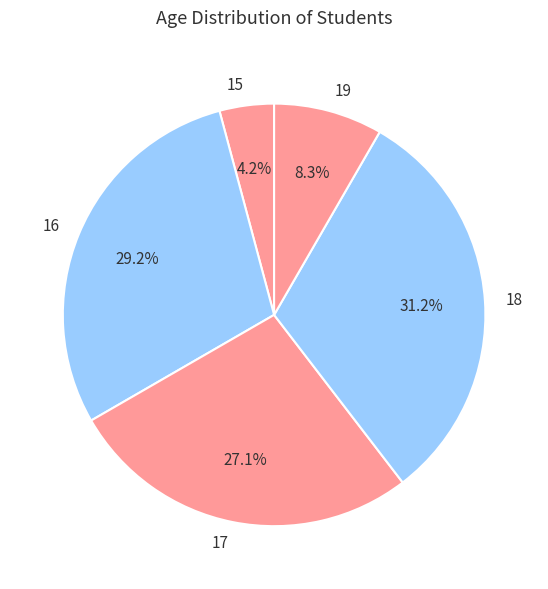

Which category has the smallest portion of the pie?

15